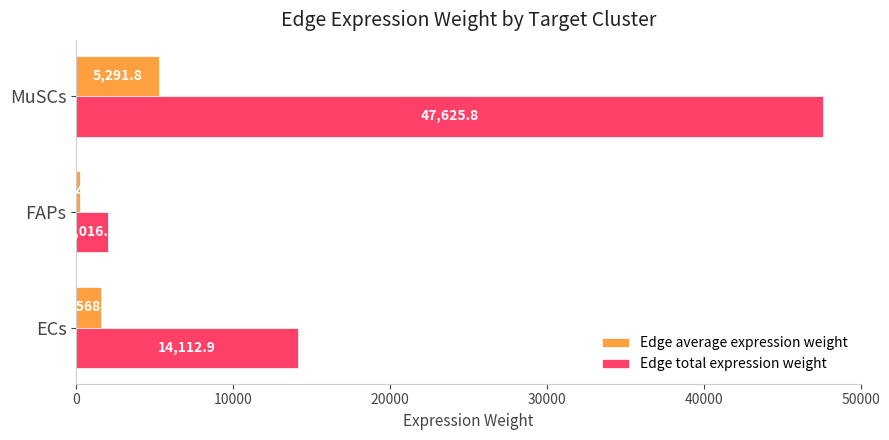

What is the maximum value for Edge total expression weight?

47625.8